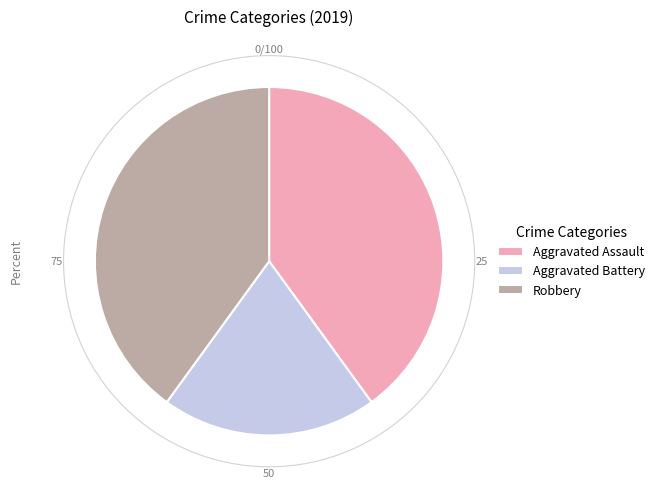

True or false: Aggravated Assault accounts for 48% of the total.

False